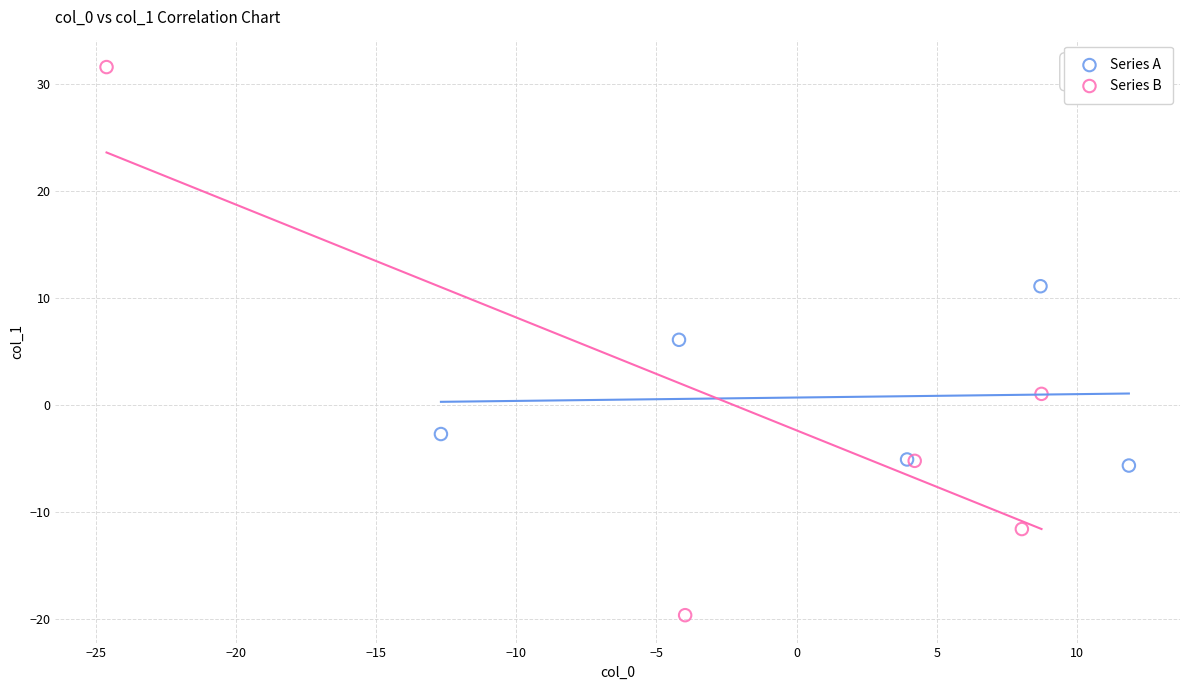

Which series has the widest spread of Y values?

Series B